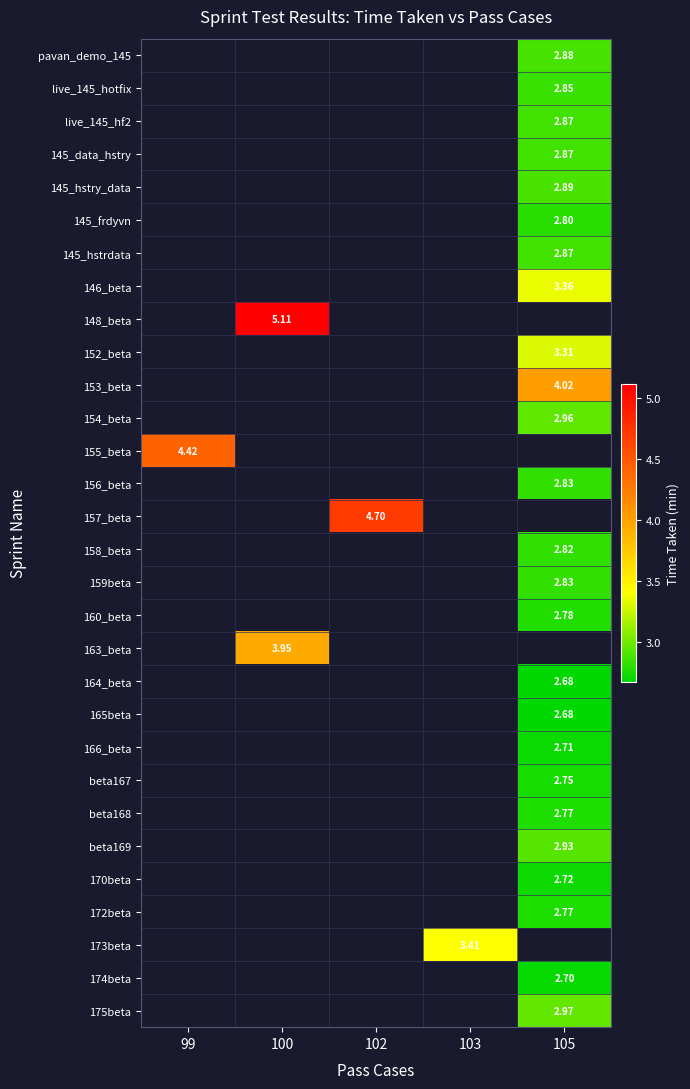

Which category has the lowest value across all series?

105